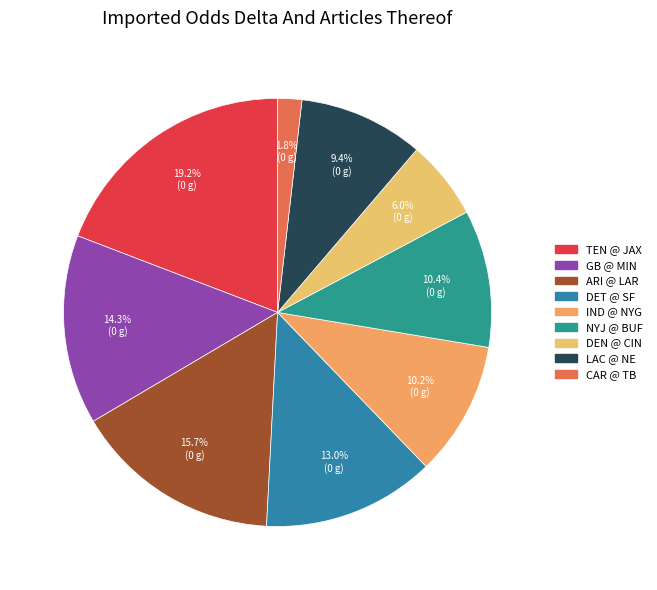

How many segments does this pie chart have?

9